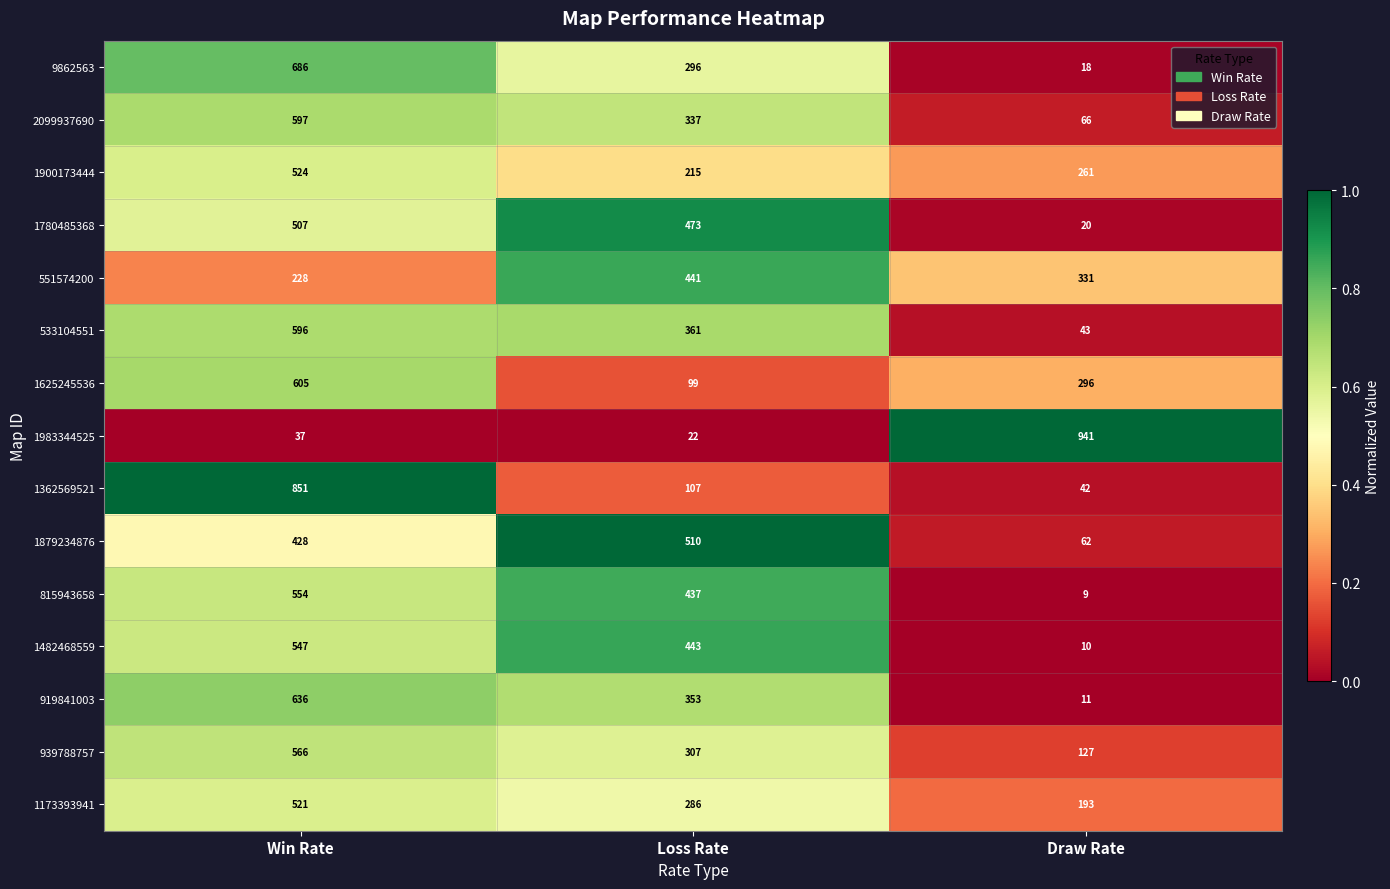

What is the total value across all series at Loss Rate?

4687